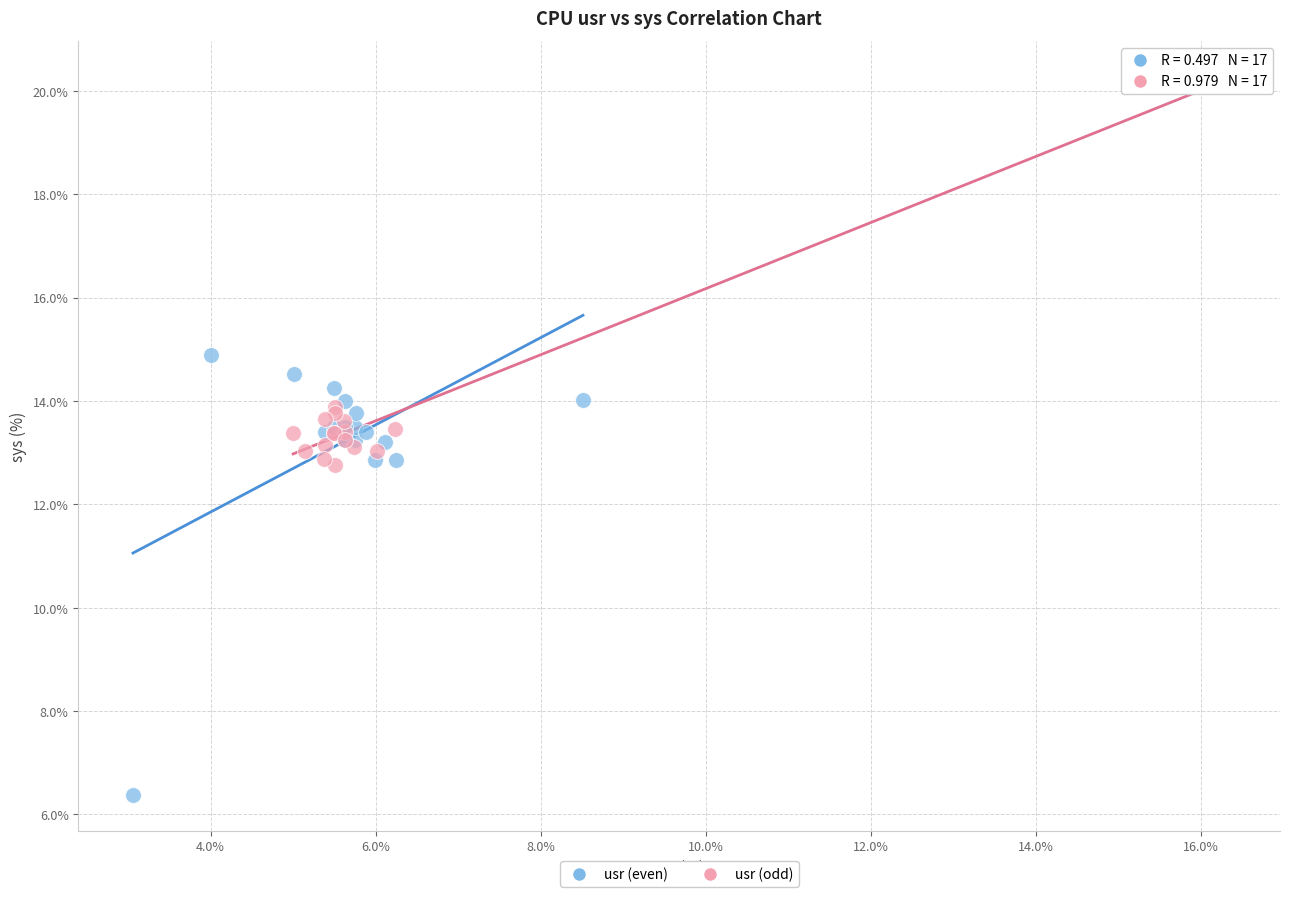

Which series has the largest Y range (max minus min)?

usr (even)